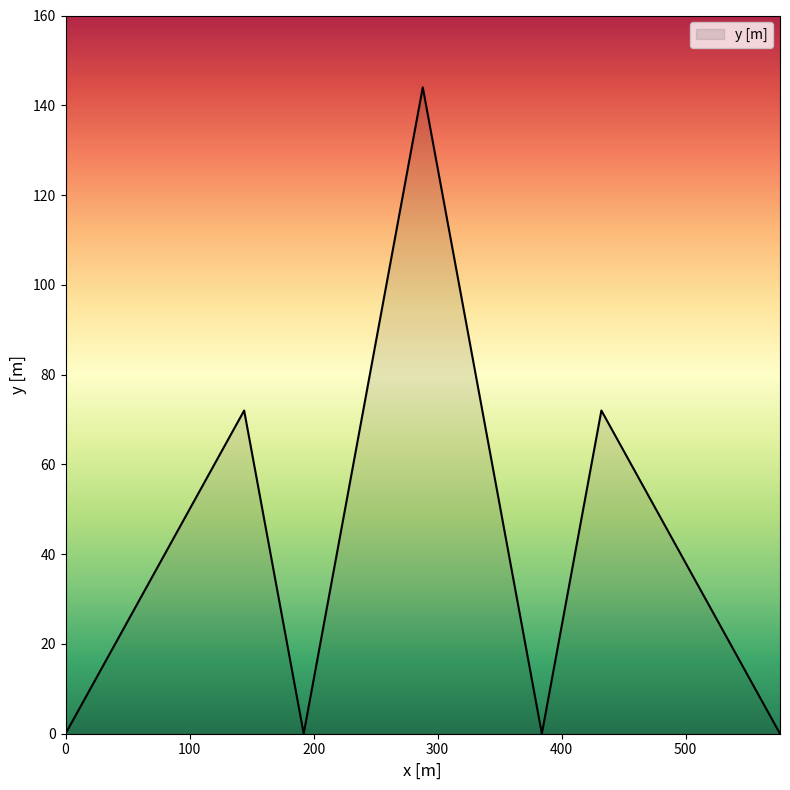

What is the greatest value displayed?

144